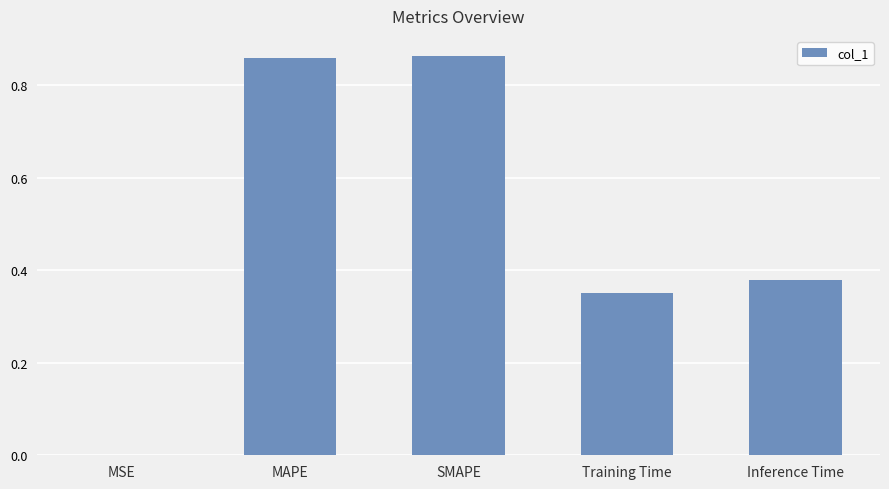

True or false: the data shows 0.2 at MAPE.

False